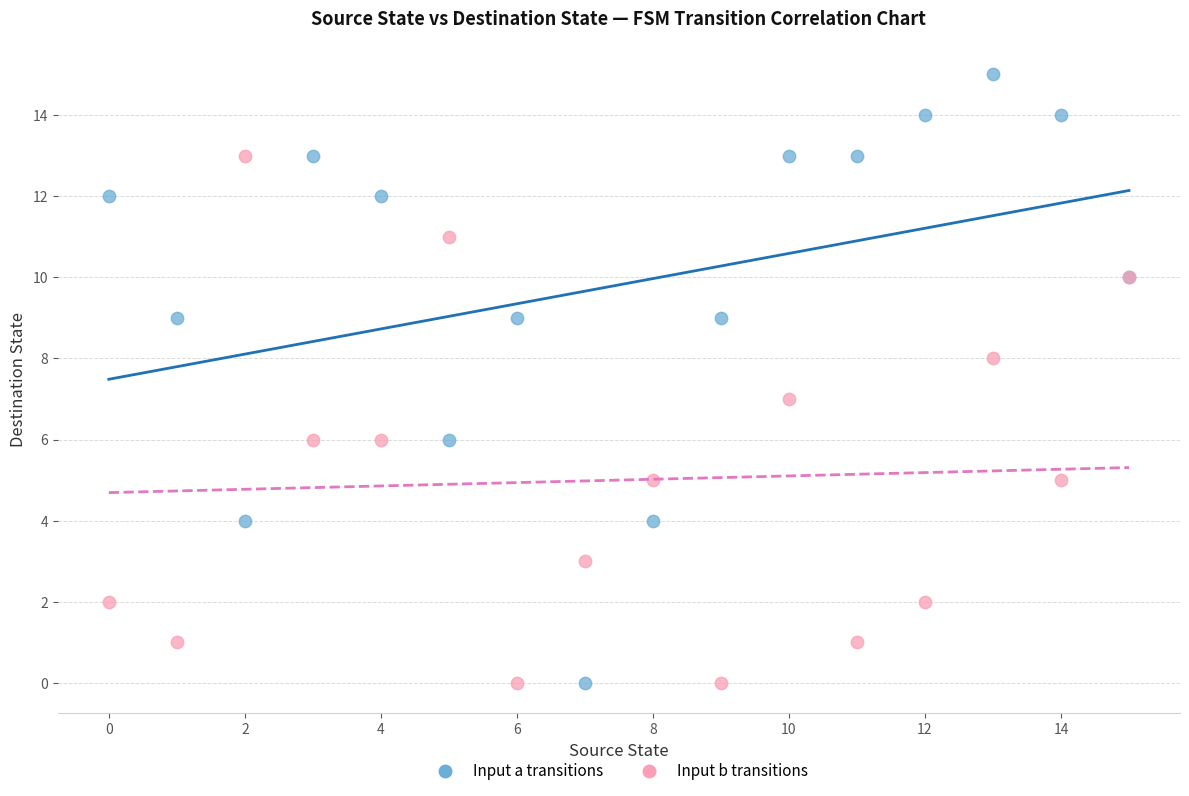

Which series has the widest spread of Y values?

Input a transitions